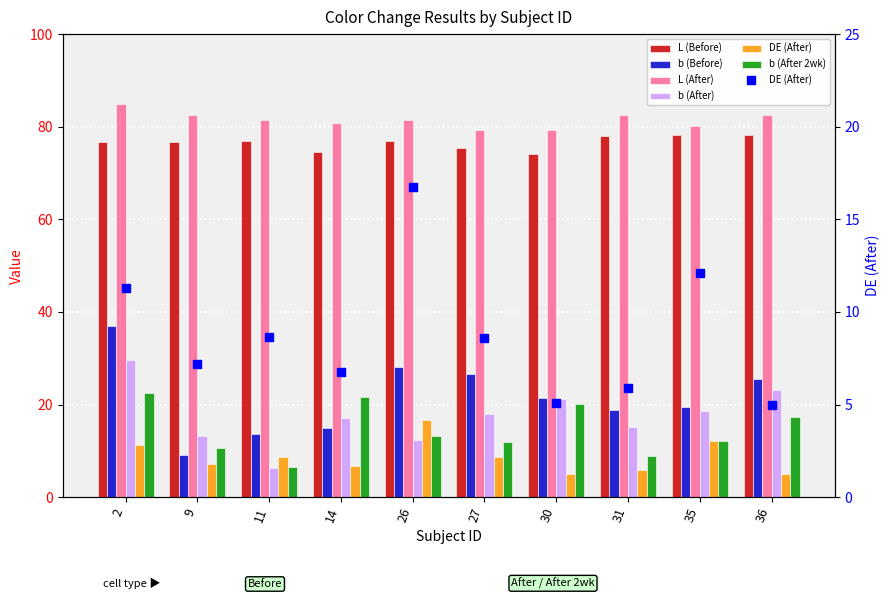

What is the difference between the maximum and minimum values in the b (After) series?

23.4